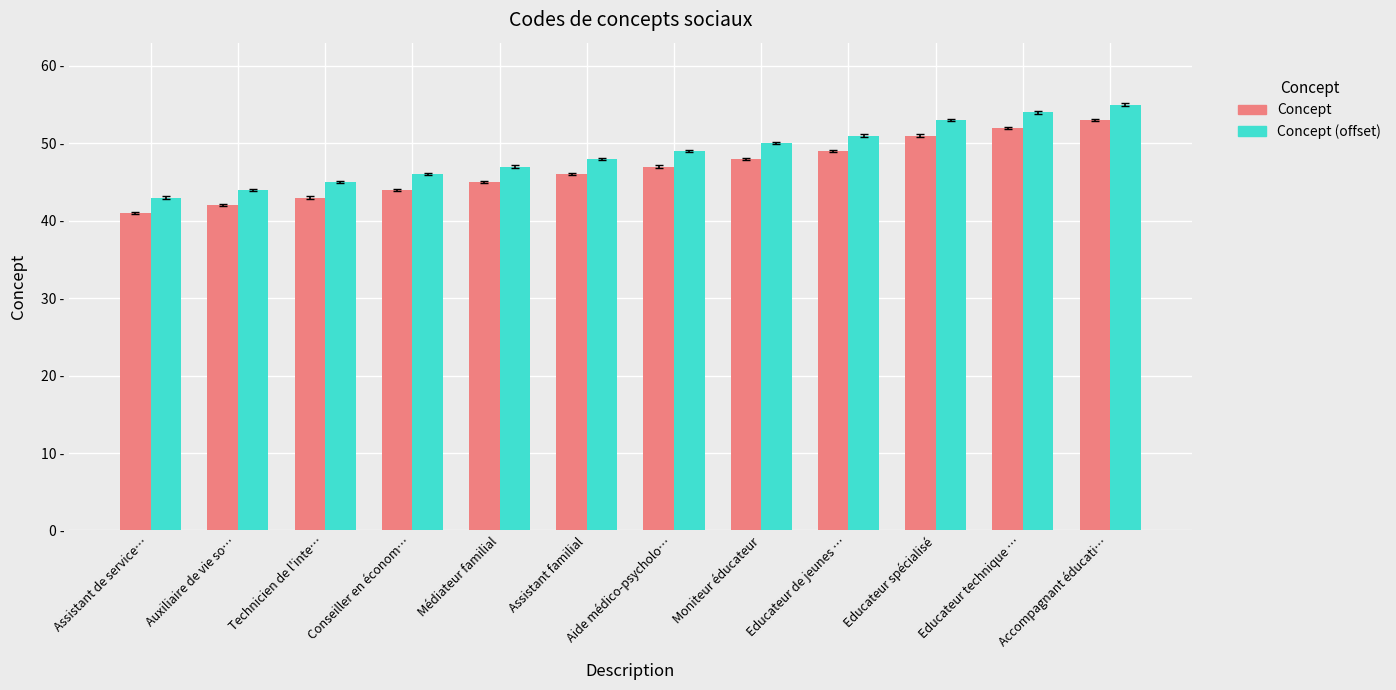

What is the sum of all Concept (offset) values?

585